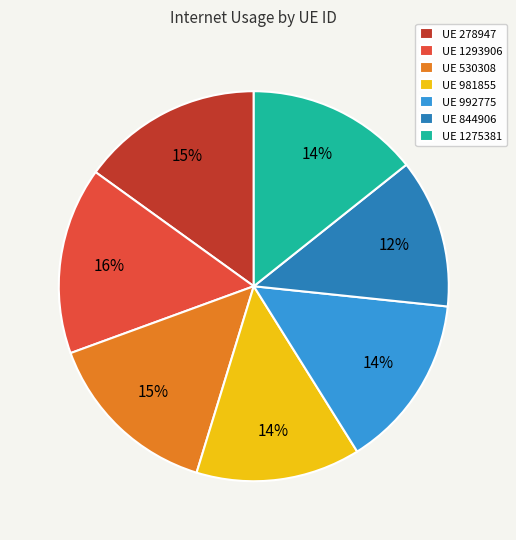

To the nearest percent, what is the average slice percentage?

14%